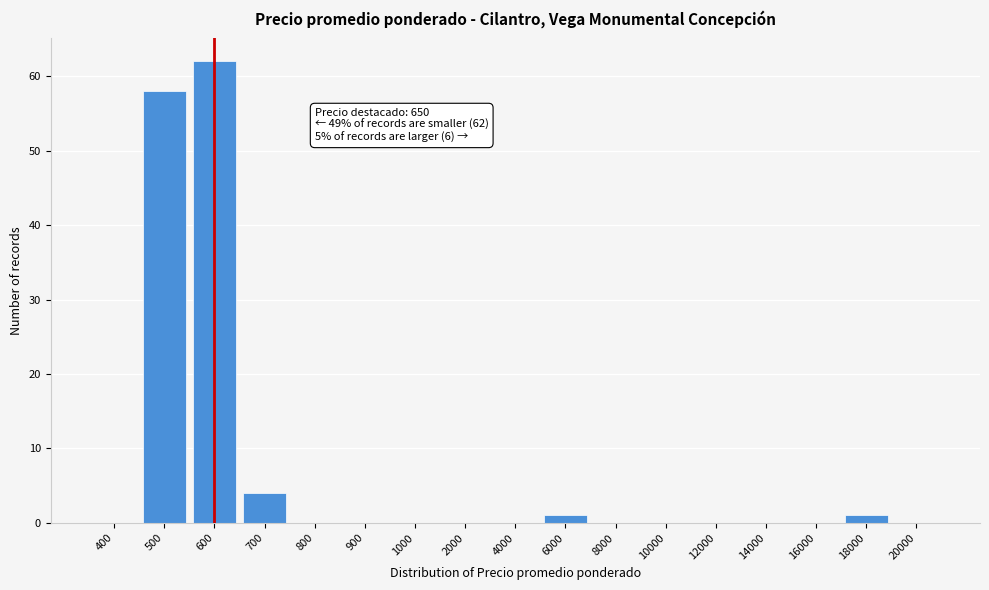

Reading right to left, list all the values displayed in this chart.

20000=0	18000=1	16000=0	14000=0	12000=0	10000=0	8000=0	6000=1	4000=0	2000=0	1000=0	900=0	800=0	700=4	600=62	500=58	400=0